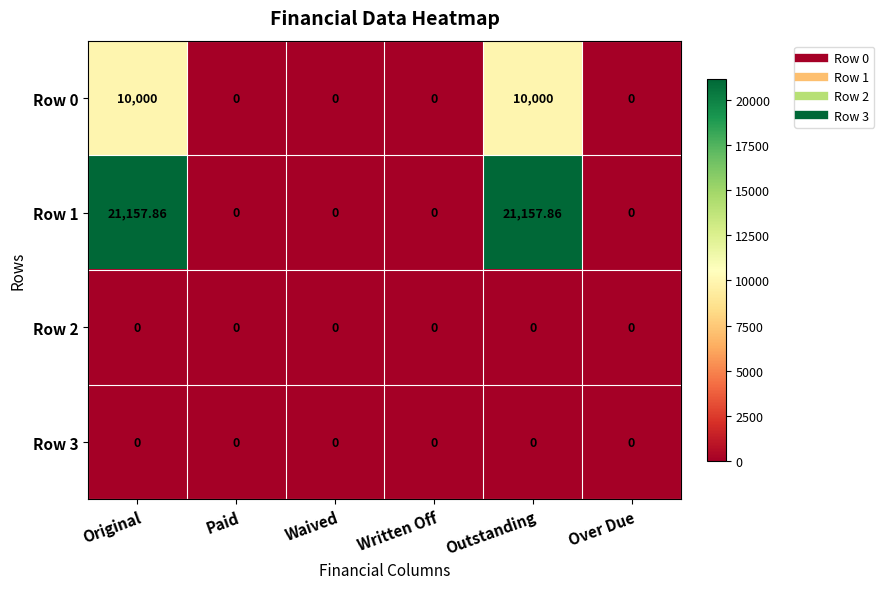

Is the value of Row 2 at Over Due greater than the value of Row 1 at Original?

No